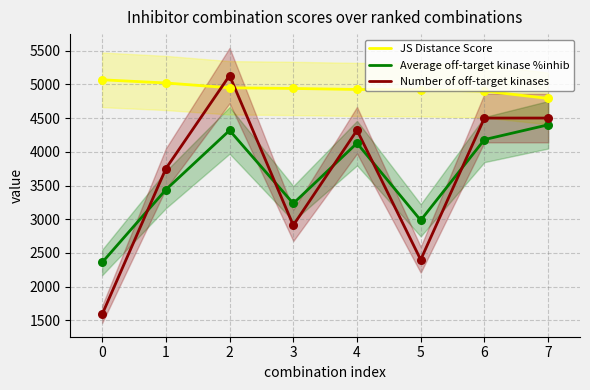

Which series contains the lowest Y value?

Number of off-target kinases